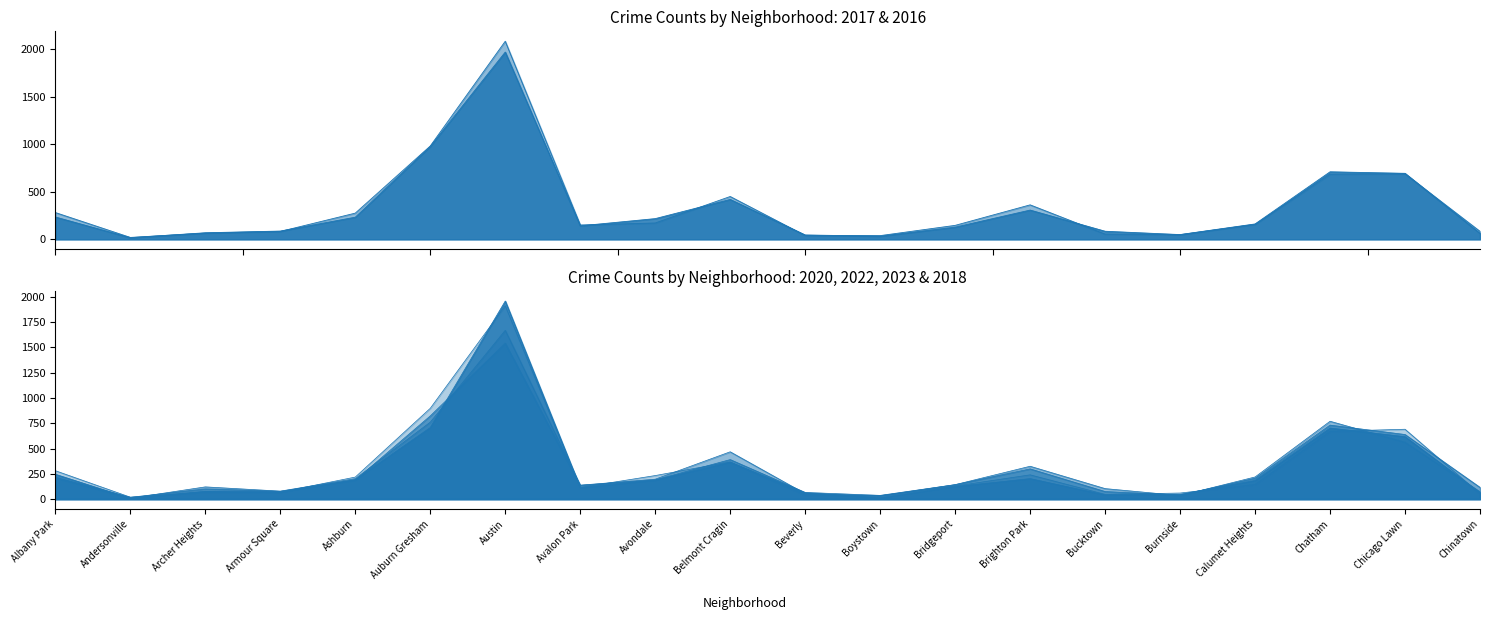

How many data points in 2023 are above 197?

9